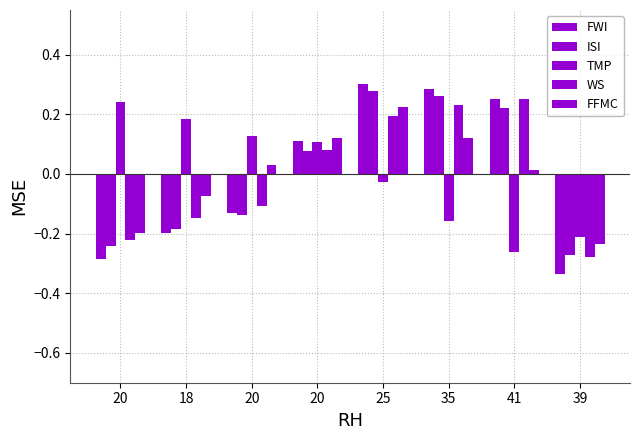

What is the value of the ISI bar at the 5th from the left?

0.3